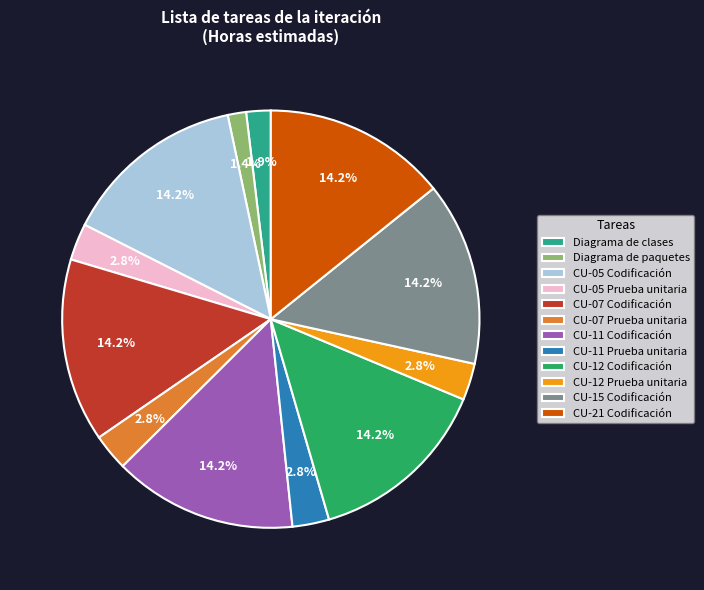

What percentage is the CU-11 Codificación slice, to the nearest percent?

14%